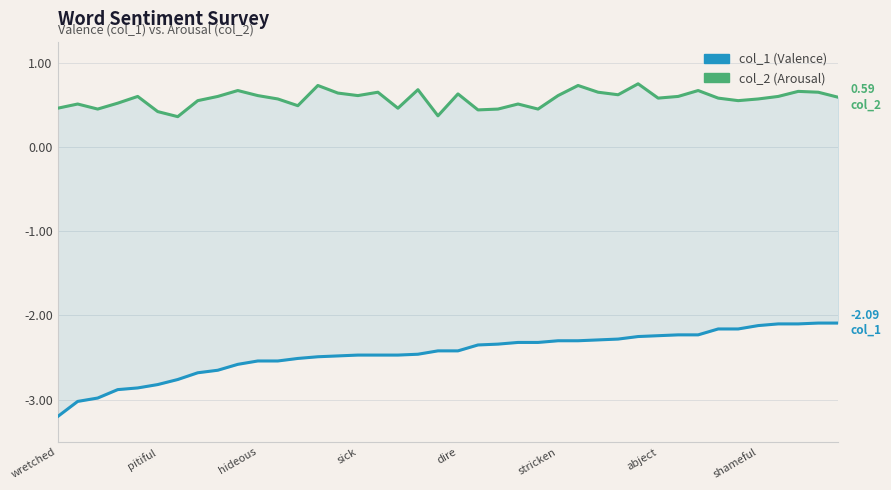

At 16, list the series in order from largest to smallest.

col_2 (Arousal), col_1 (Valence)